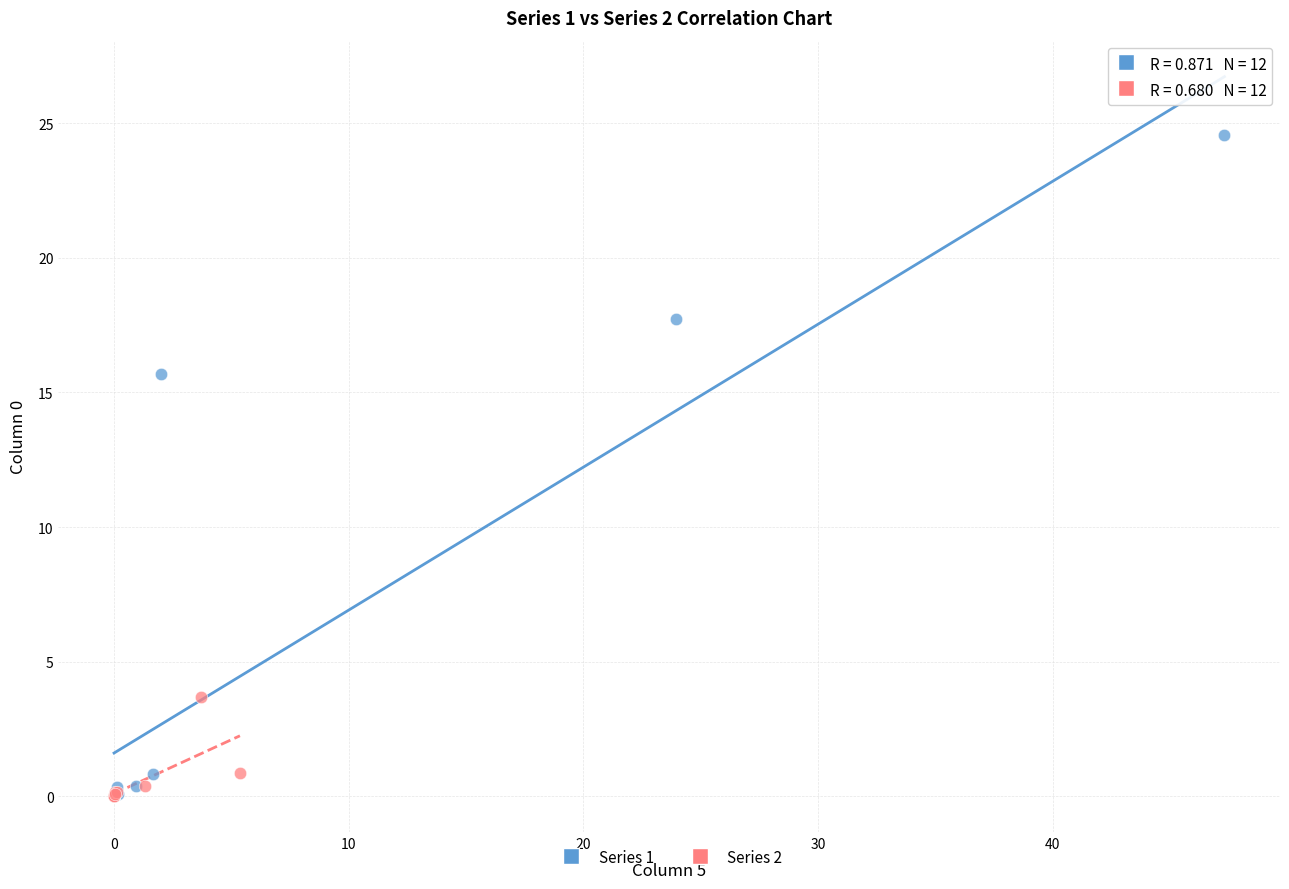

Which series has the widest spread of Y values?

Series 1